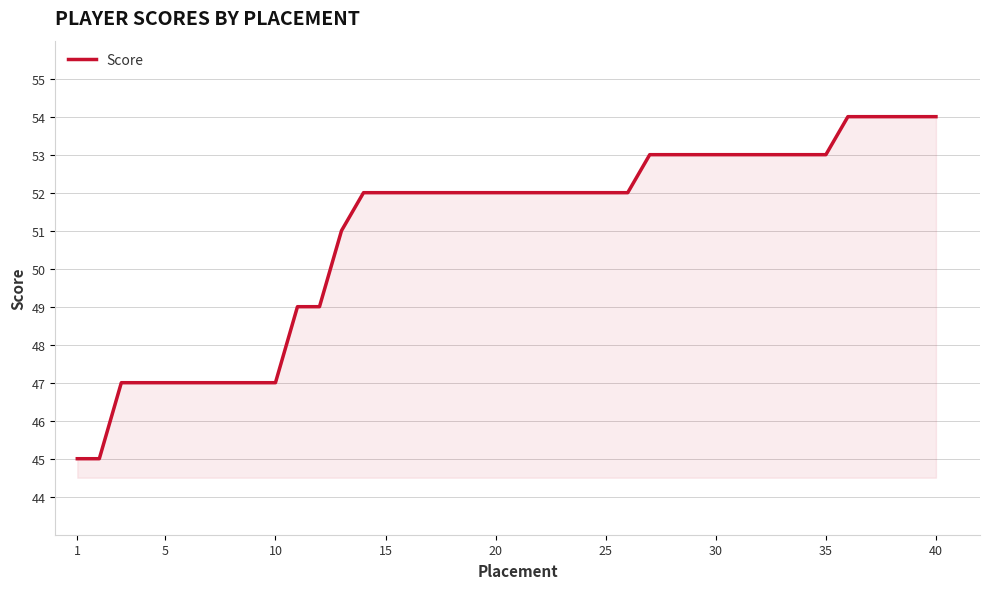

What is the smallest value displayed?

45